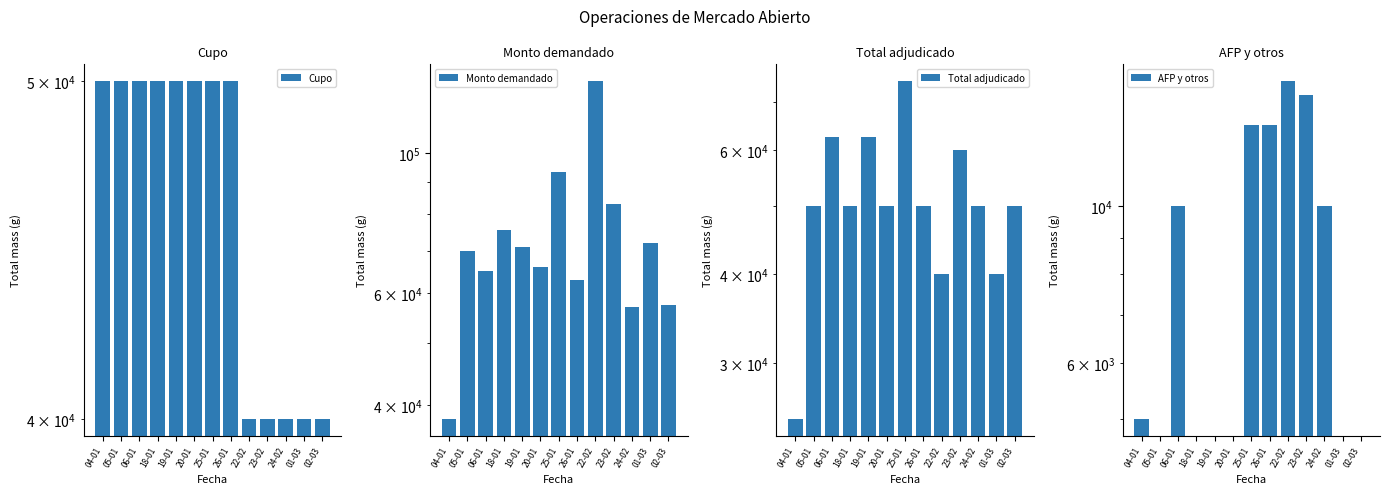

How many series are shown in this chart?

4